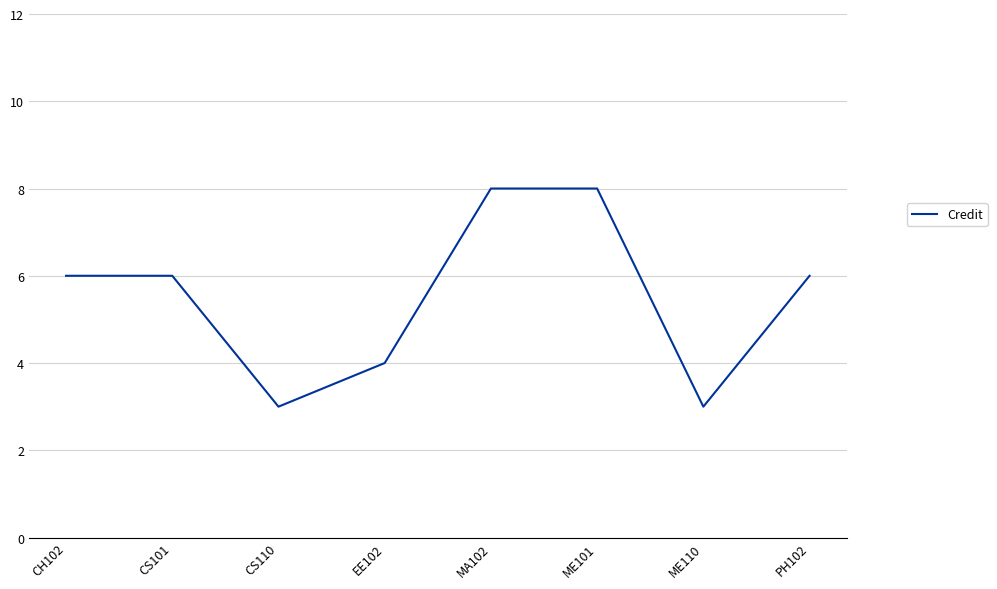

How many series are shown in this chart?

1